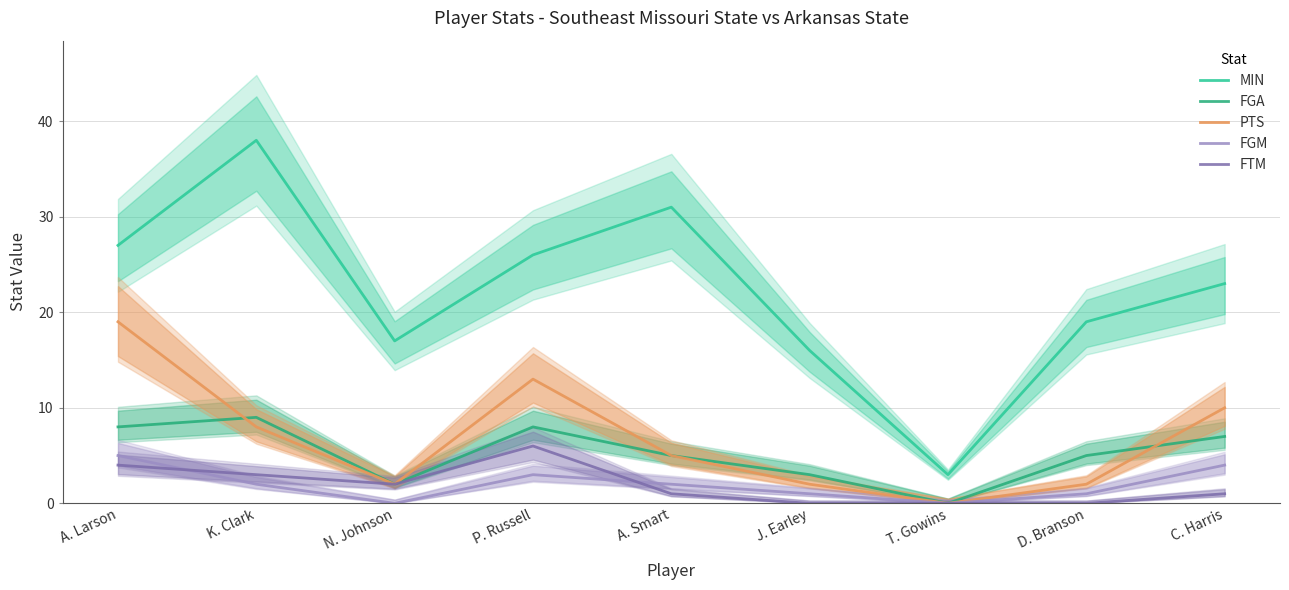

What is the spread (max minus min) of values at K. Clark?

36